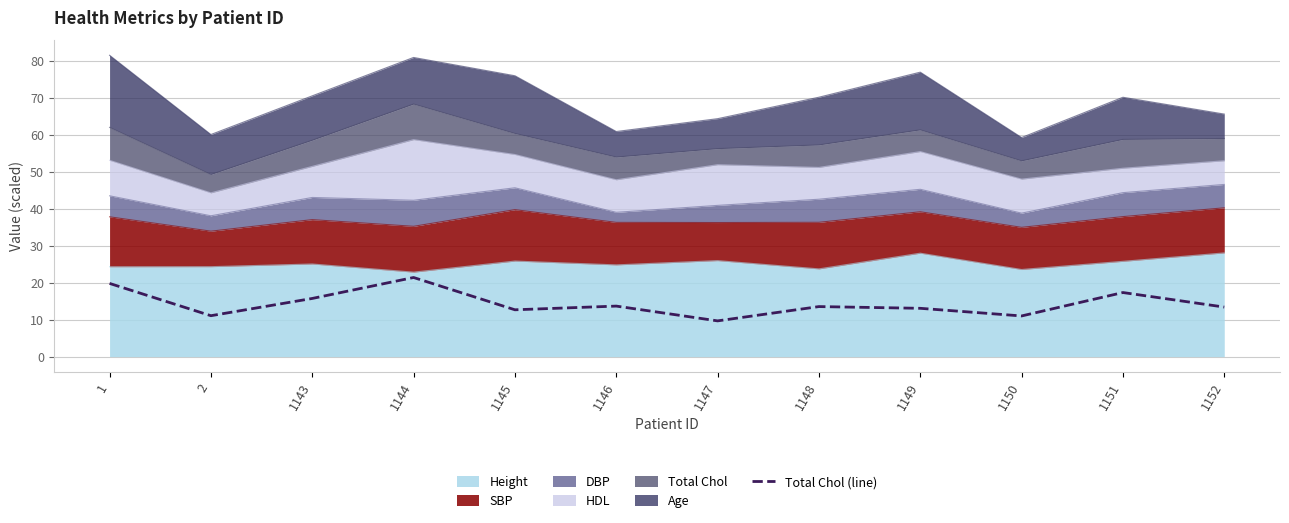

At which category does the data reach its first local valley?

2